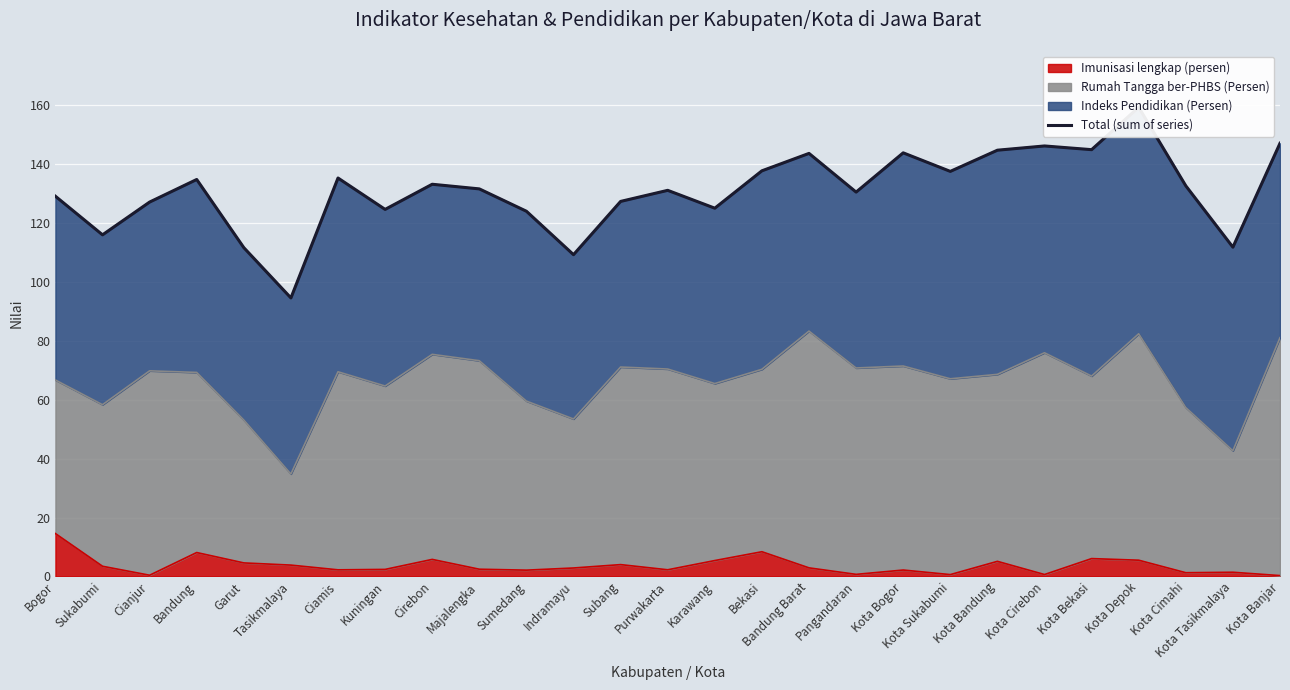

What is the change in value from Bogor to Kota Depok?

+30.2